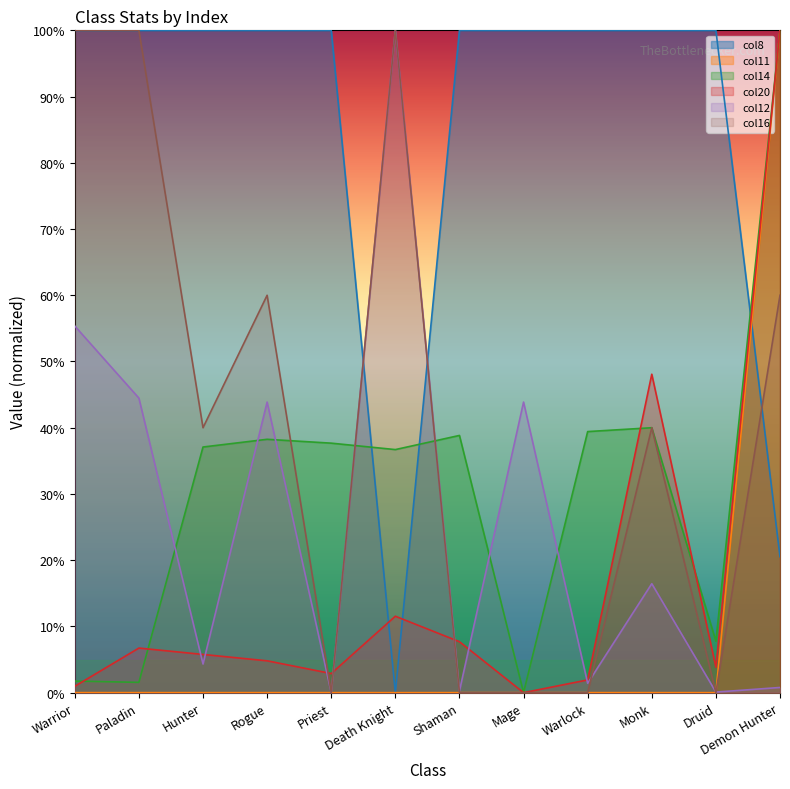

True or false: col20 has a value of 65.5 at Mage.

False